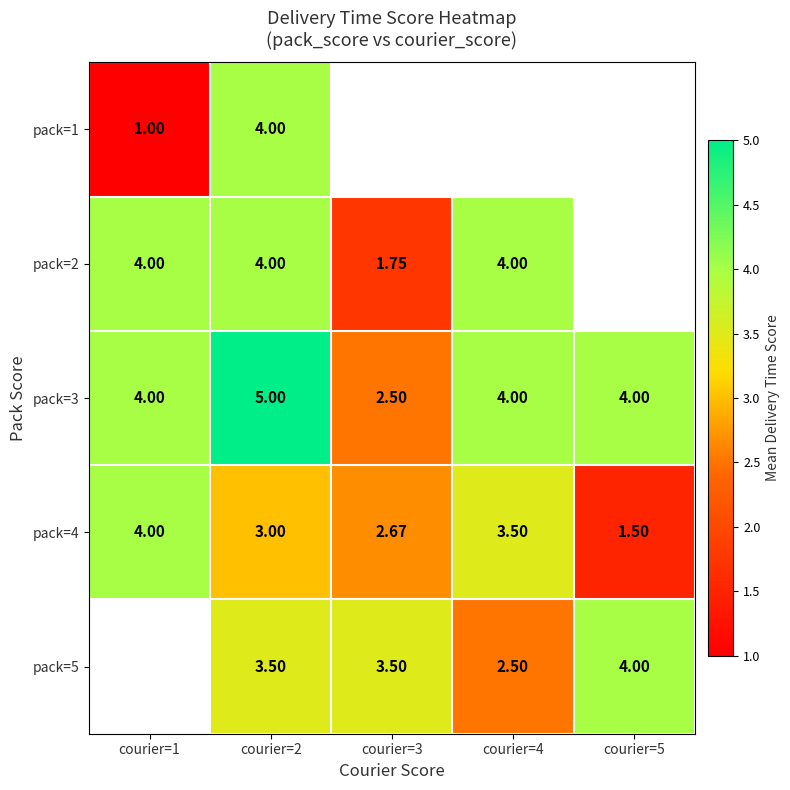

What is the difference between the maximum and minimum values in the pack=3 series?

2.5